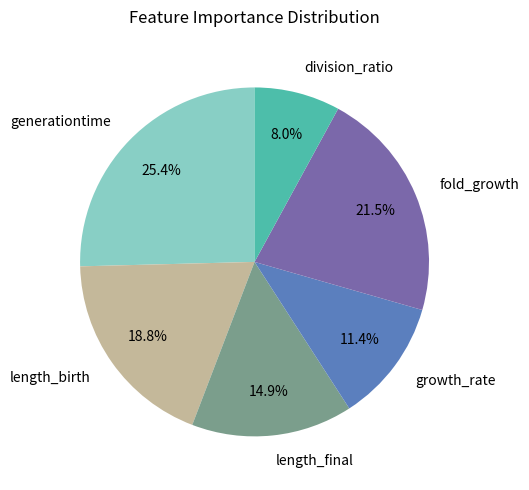

Is there a majority slice in this chart?

No